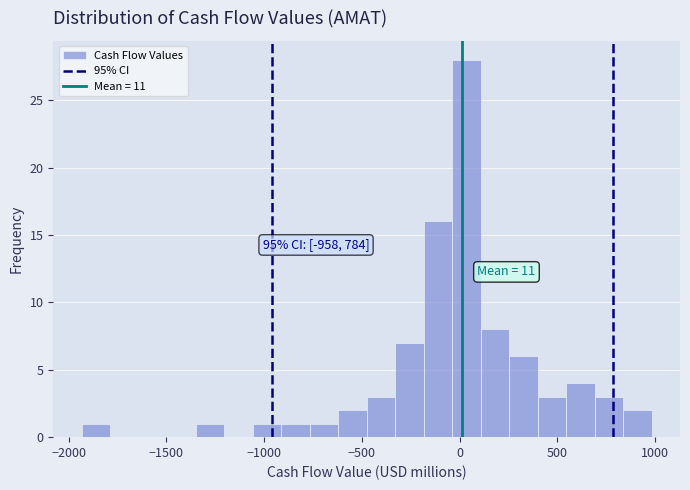

Read against the x-axis, roughly where is the centre of the tallest bar?

50